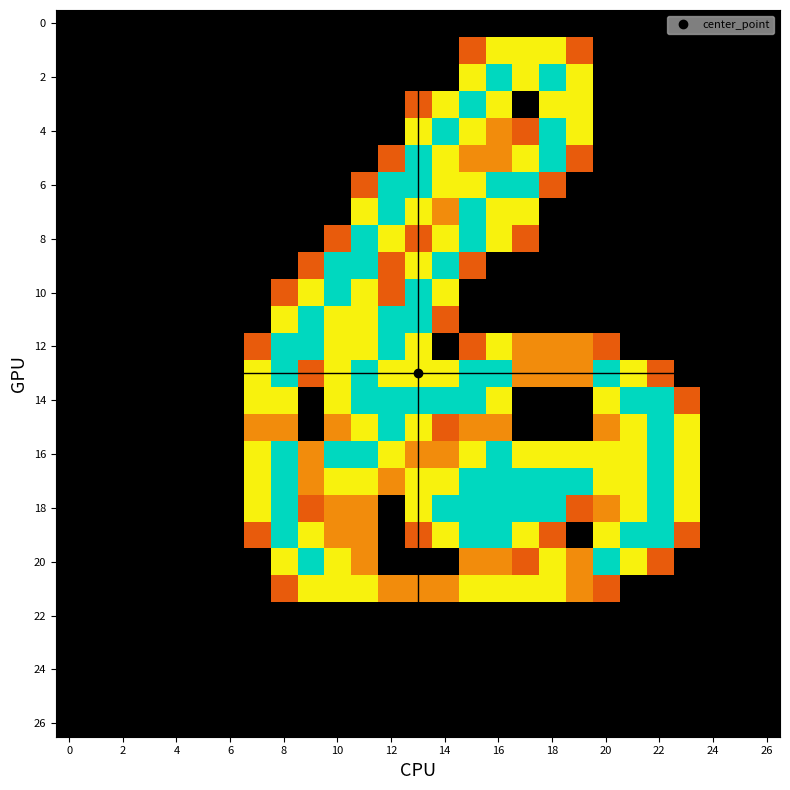

Count the number of categories in the chart.

27